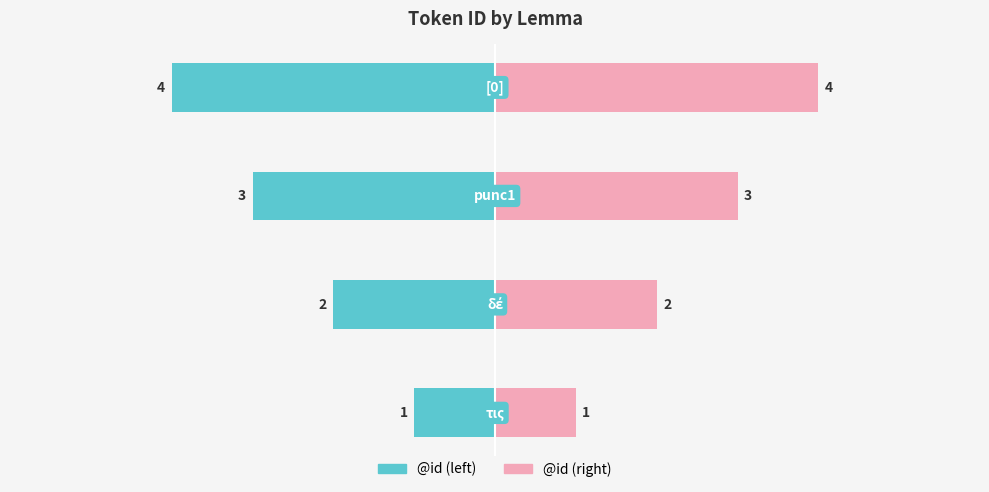

How many bars are there in total?

8